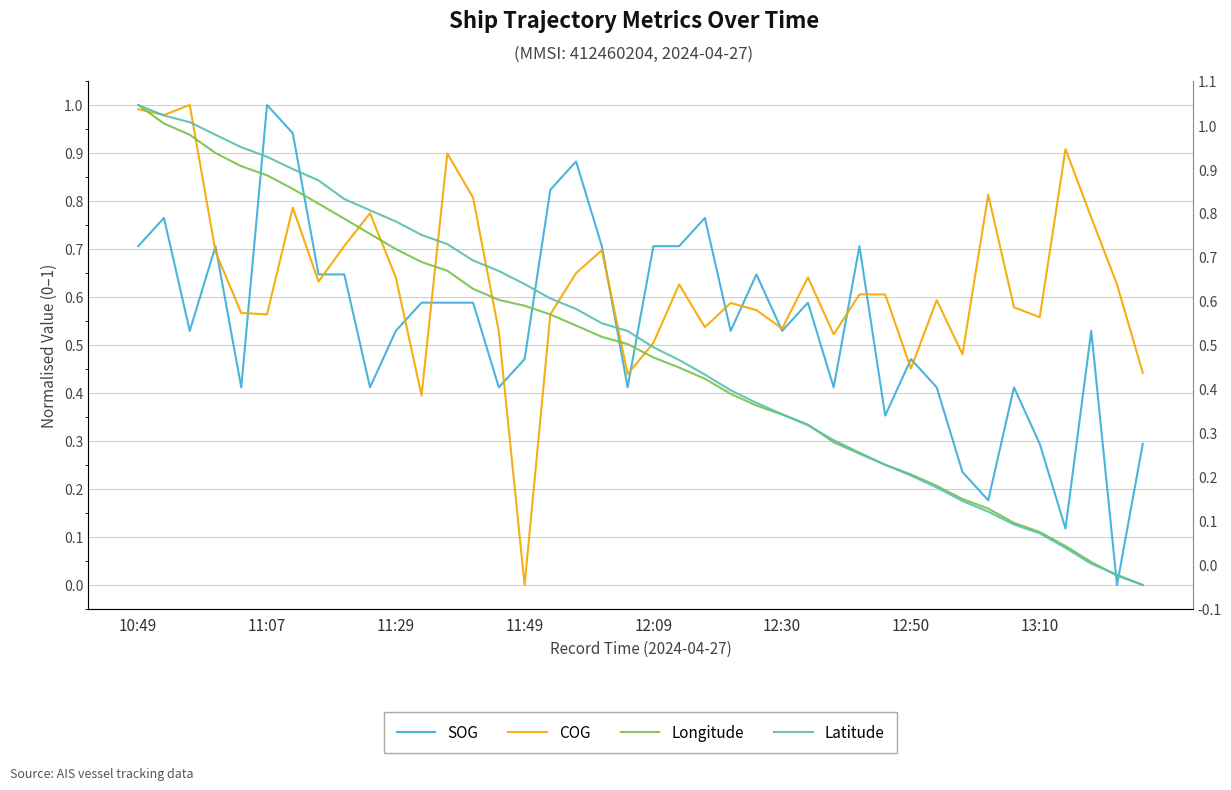

Reading left to right, what are all the values shown in this chart?

SOG: 0.7	0.8	0.5	0.7	0.4	1.0	0.9	0.6	0.6	0.4	0.5	0.6	0.6	0.6	0.4	0.5	0.8	0.9	0.7	0.4	0.7	0.7	0.8	0.5	0.6	0.5	0.6	0.4	0.7	0.4	0.5	0.4	0.2	0.2	0.4	0.3	0.1	0.5	0.0	0.3
COG: 1.0	1.0	1.0	0.7	0.6	0.6	0.8	0.6	0.7	0.8	0.6	0.4	0.9	0.8	0.5	0.0	0.6	0.6	0.7	0.4	0.5	0.6	0.5	0.6	0.6	0.5	0.6	0.5	0.6	0.6	0.5	0.6	0.5	0.8	0.6	0.6	0.9	0.8	0.6	0.4
Longitude: 1.0	1.0	0.9	0.9	0.9	0.9	0.8	0.8	0.8	0.7	0.7	0.7	0.7	0.6	0.6	0.6	0.6	0.5	0.5	0.5	0.5	0.5	0.4	0.4	0.4	0.4	0.3	0.3	0.3	0.3	0.2	0.2	0.2	0.2	0.1	0.1	0.1	0.0	0.0	0.0
Latitude: 1.0	1.0	1.0	0.9	0.9	0.9	0.9	0.8	0.8	0.8	0.8	0.7	0.7	0.7	0.7	0.6	0.6	0.6	0.5	0.5	0.5	0.5	0.4	0.4	0.4	0.4	0.3	0.3	0.3	0.3	0.2	0.2	0.2	0.2	0.1	0.1	0.1	0.0	0.0	0.0